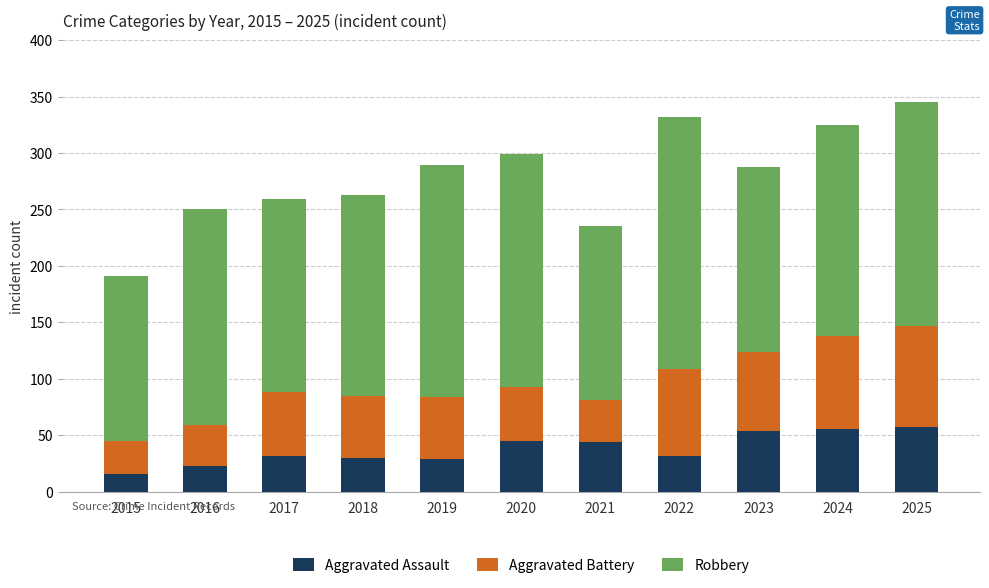

Does the chart contain any negative values?

No